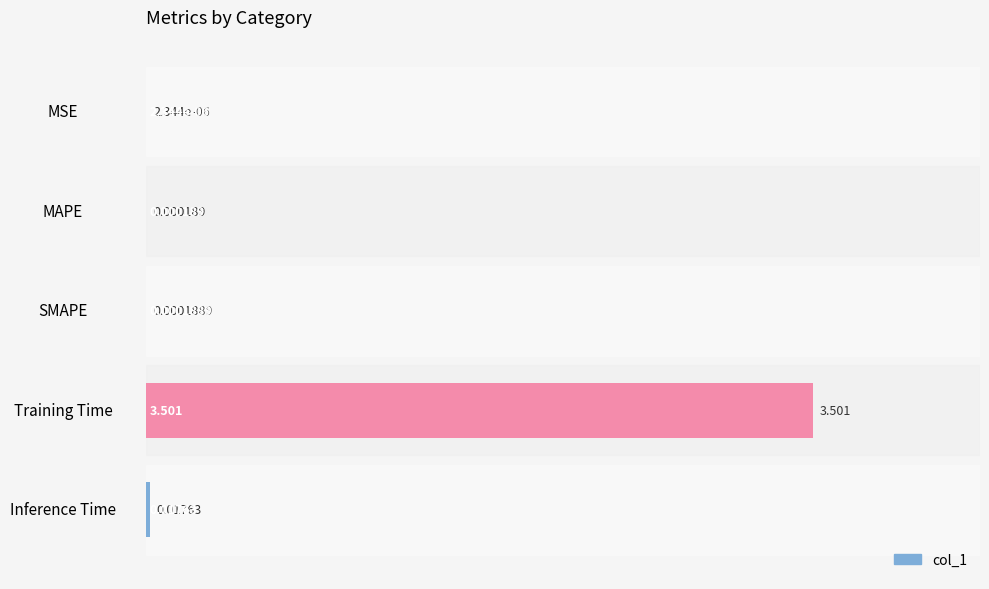

Which category has the highest value across all series?

Training Time